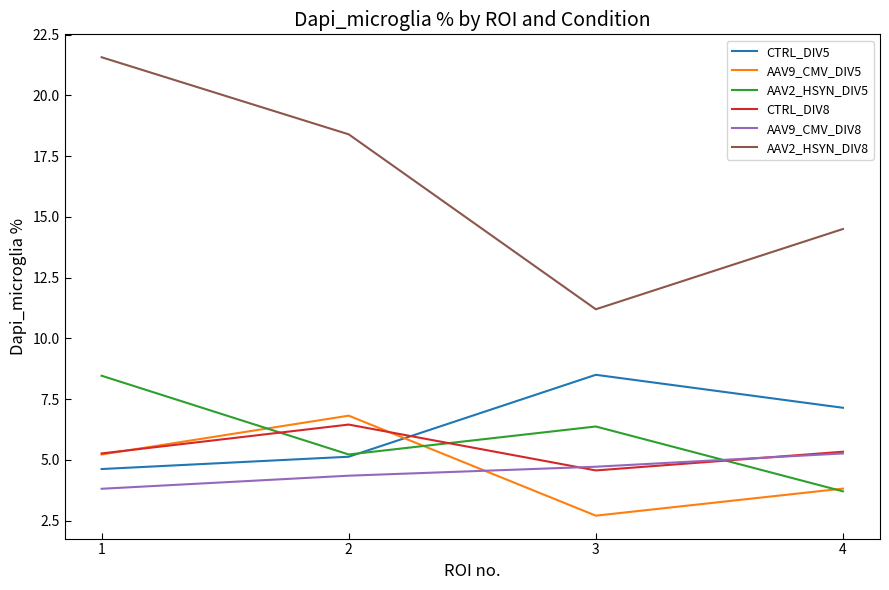

What is the average value of the AAV2_HSYN_DIV8 series?

16.4